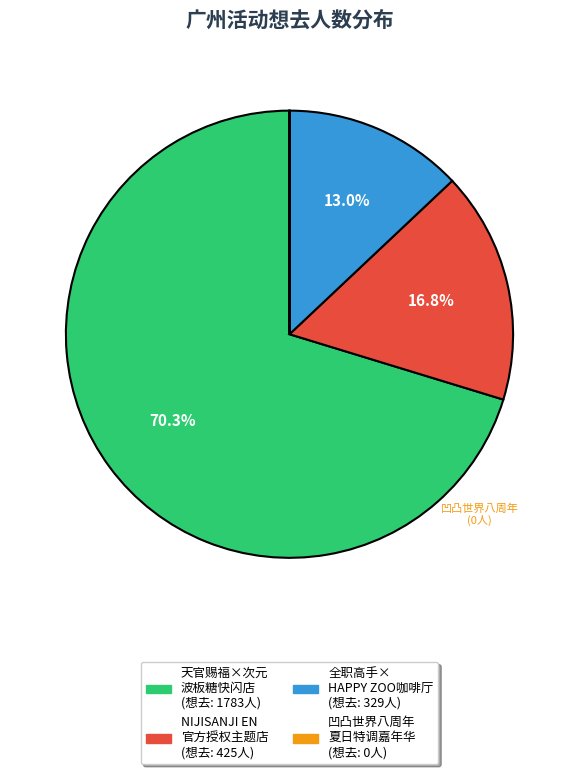

Does any single category account for the majority?

Yes